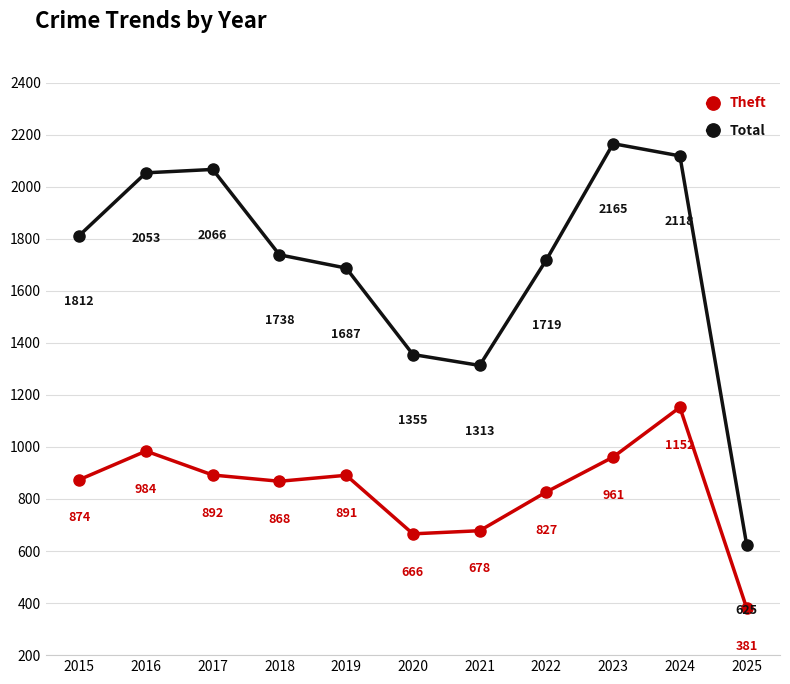

Which category has the lowest value in the Theft series?

2025